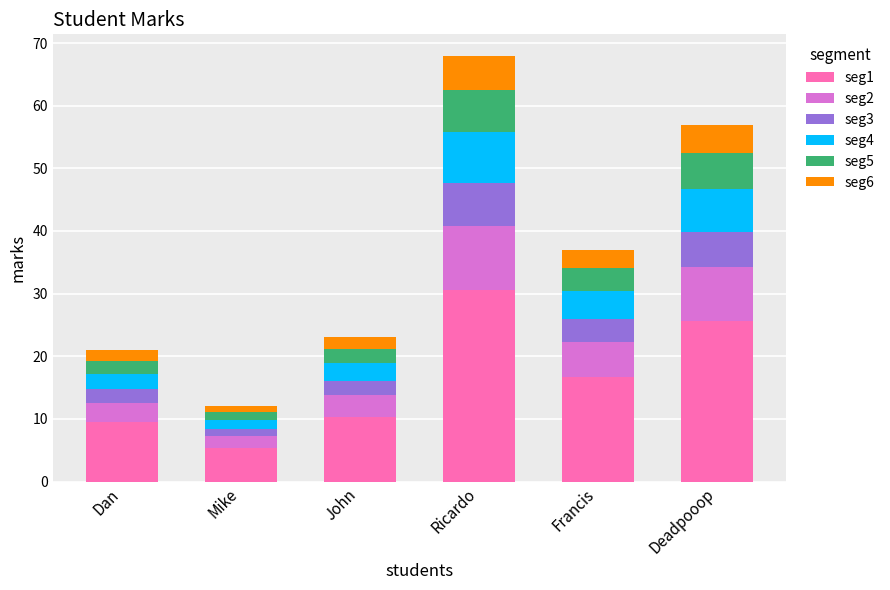

What is the highest value of the seg1 series?

30.6